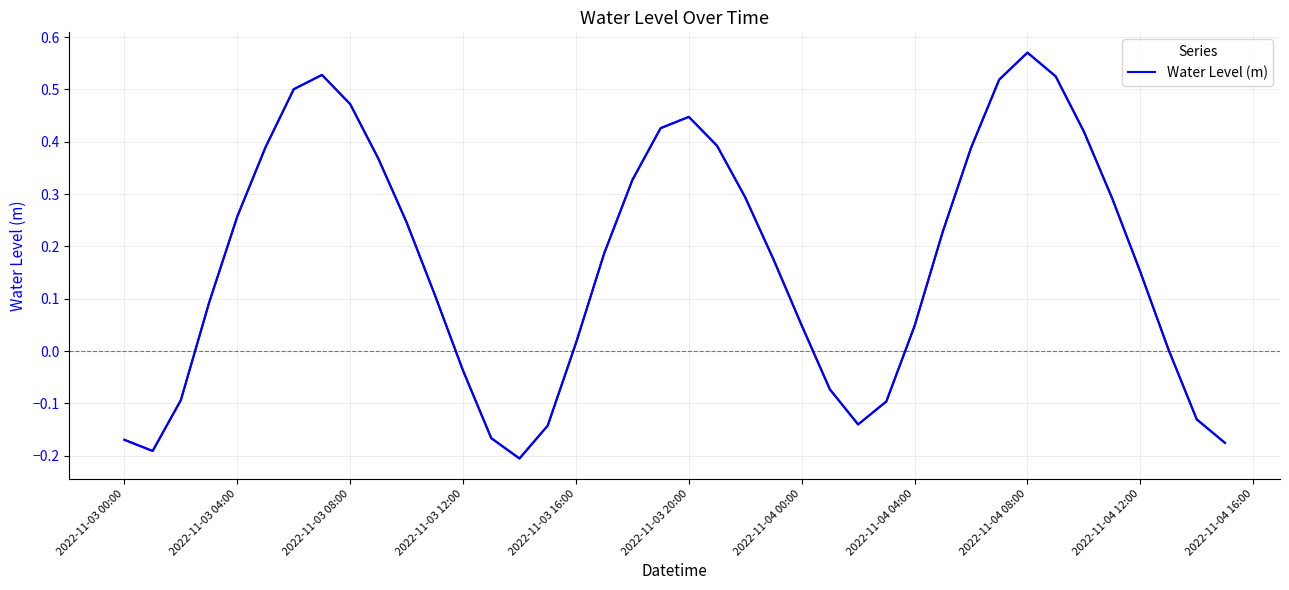

True or false: the data has more than 0 interior local peaks.

True